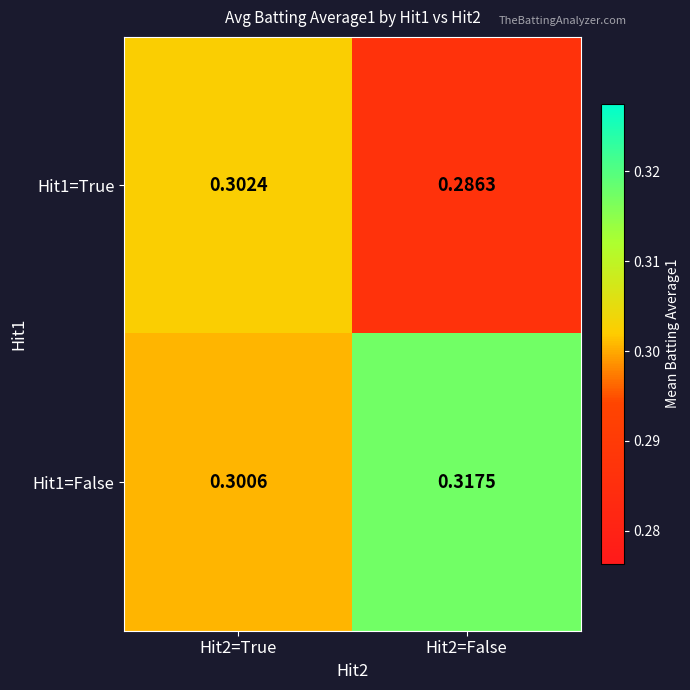

Count the number of data series in this chart.

2